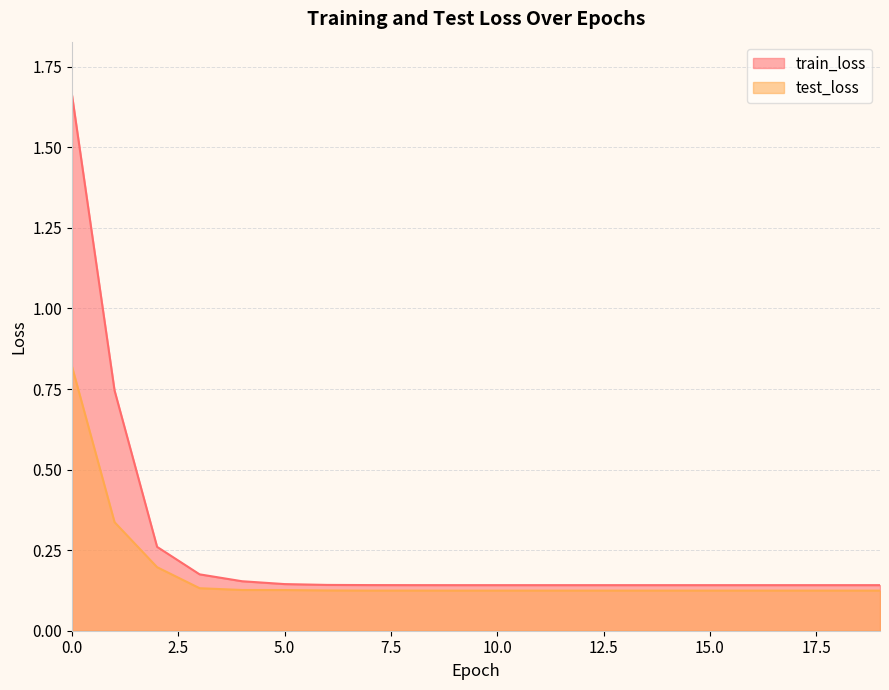

True or false: test_loss and train_loss cross at least once.

False